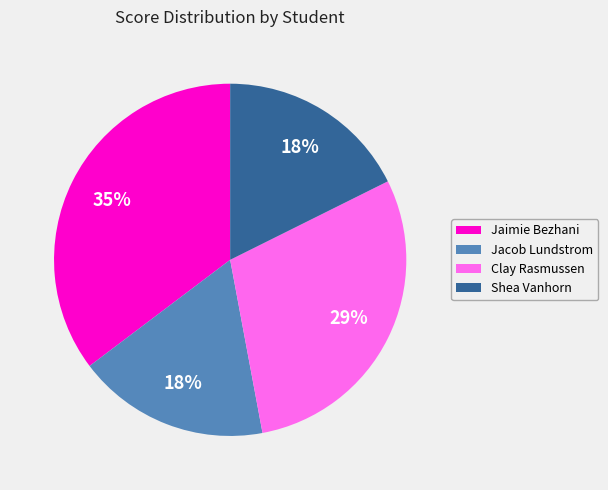

What is the largest slice in the pie chart?

Jaimie Bezhani